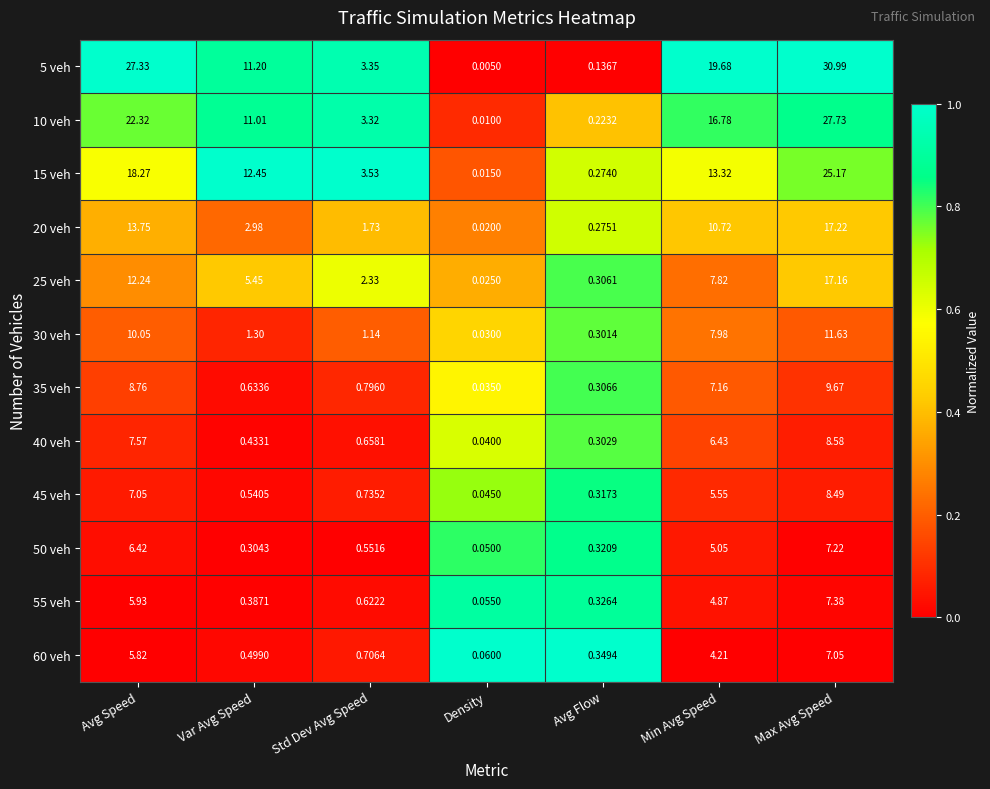

Is the value of 45 veh at Std Dev Avg Speed greater than the value of 50 veh at Avg Flow?

Yes